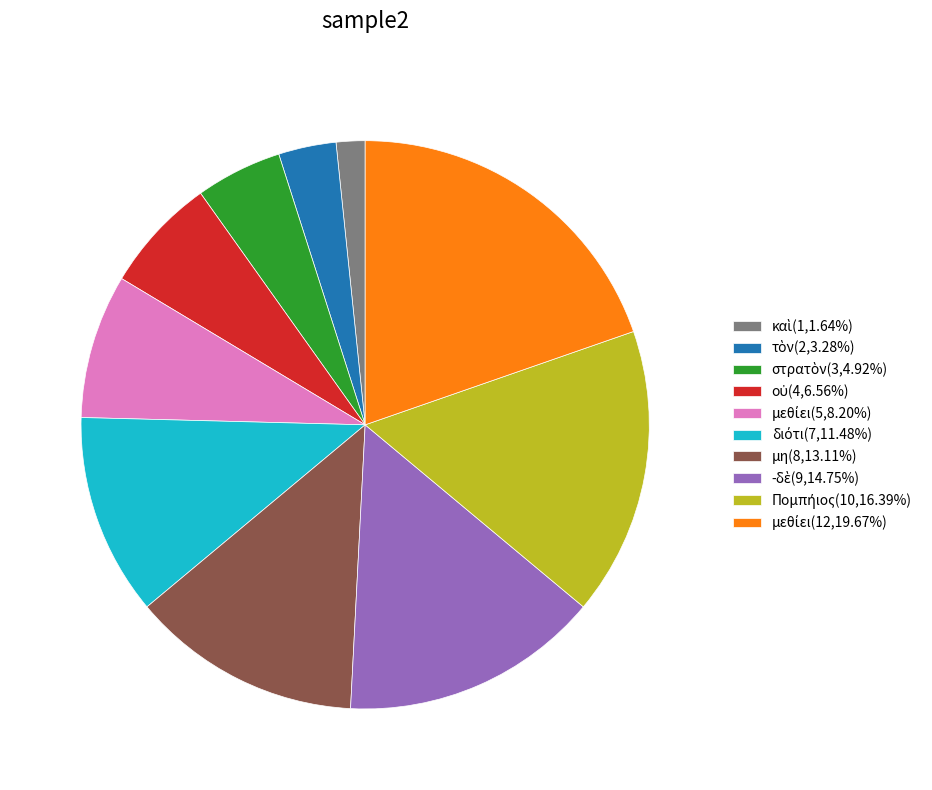

Does any single category account for the majority?

No